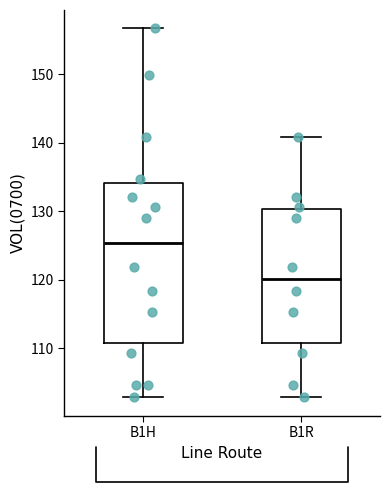

Which box is the tallest, from its lower edge to its upper edge?

B1H